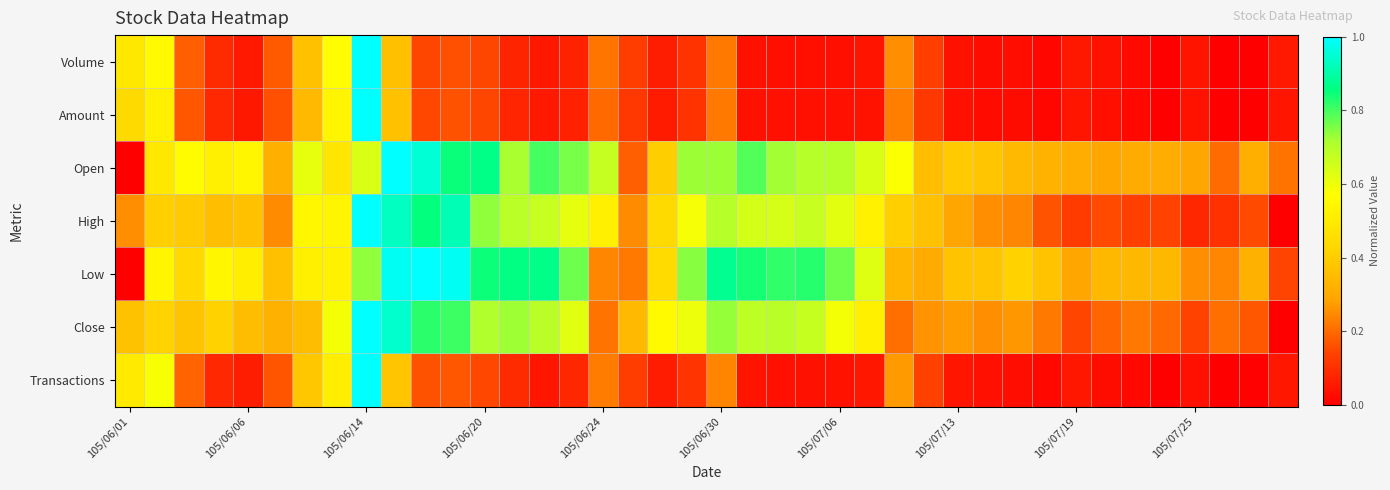

At how many categories does at least one series exceed 0?

40